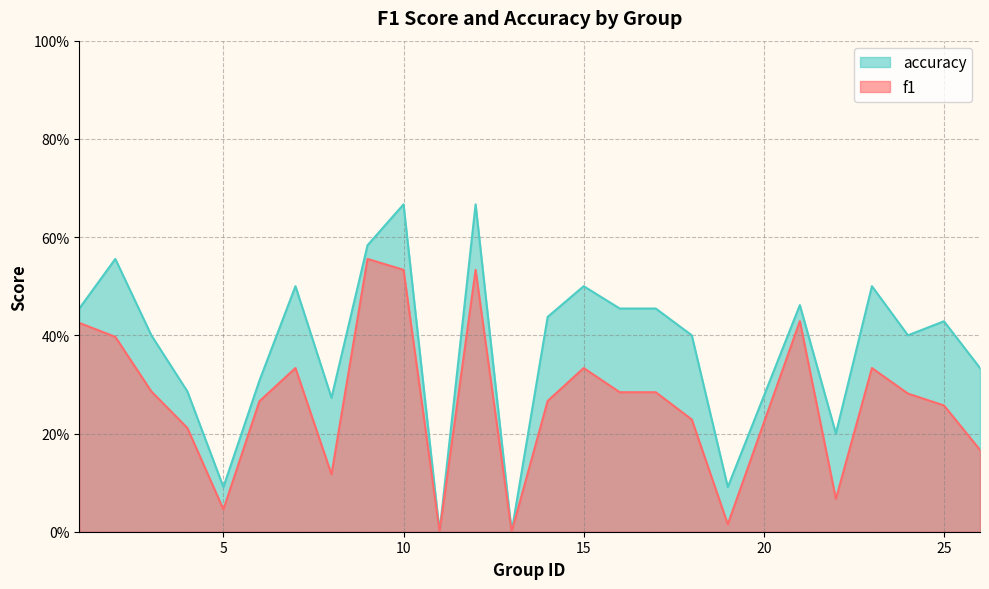

What are all the series names shown in the legend?

accuracy, f1